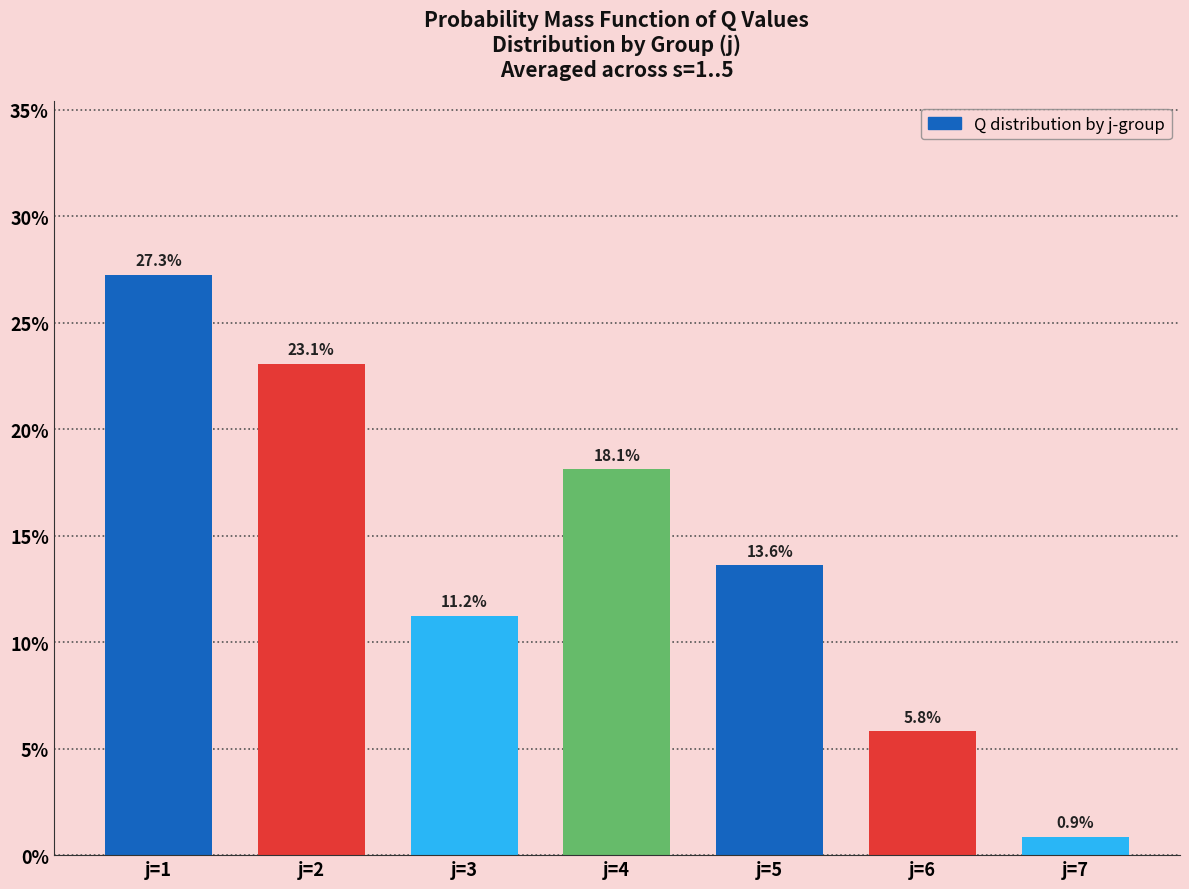

Reading left to right, extract all data points from this chart.

j=1=27.3	j=2=23.1	j=3=11.2	j=4=18.1	j=5=13.6	j=6=5.8	j=7=0.9